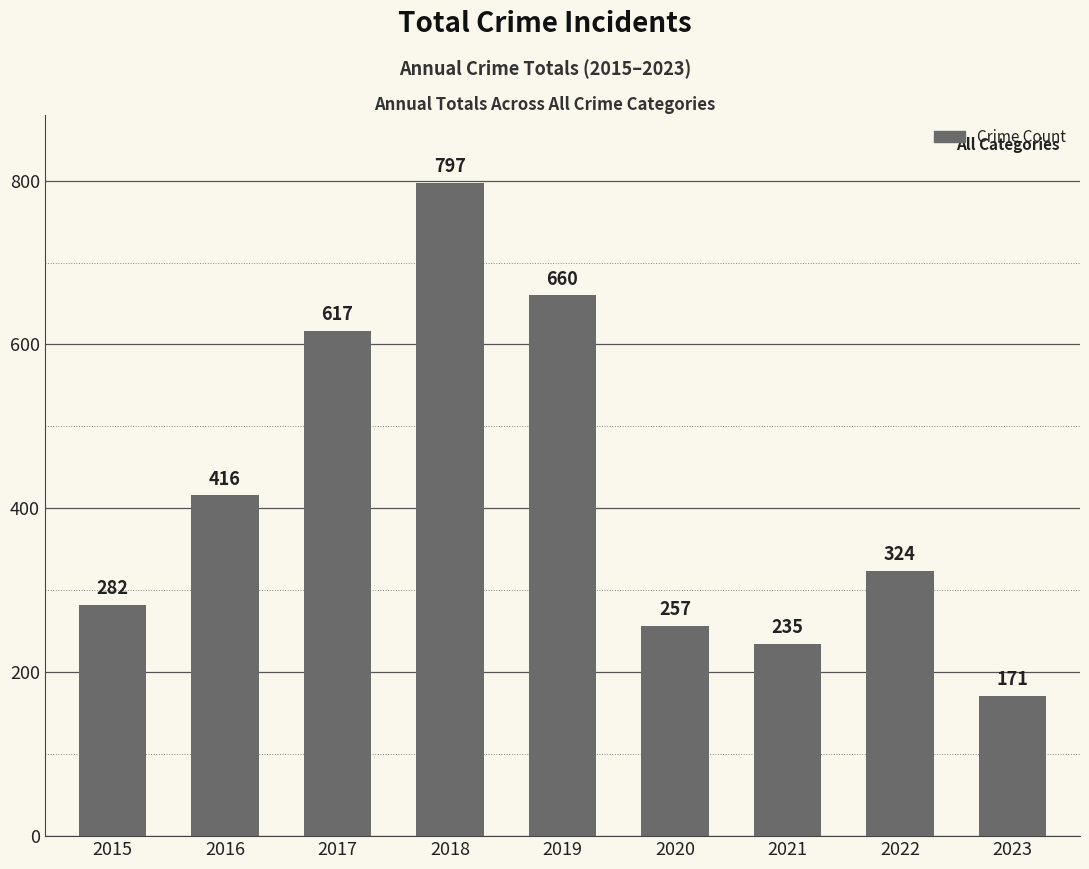

List the labels in order of value, smallest first.

2023, 2021, 2020, 2015, 2022, 2016, 2017, 2019, 2018